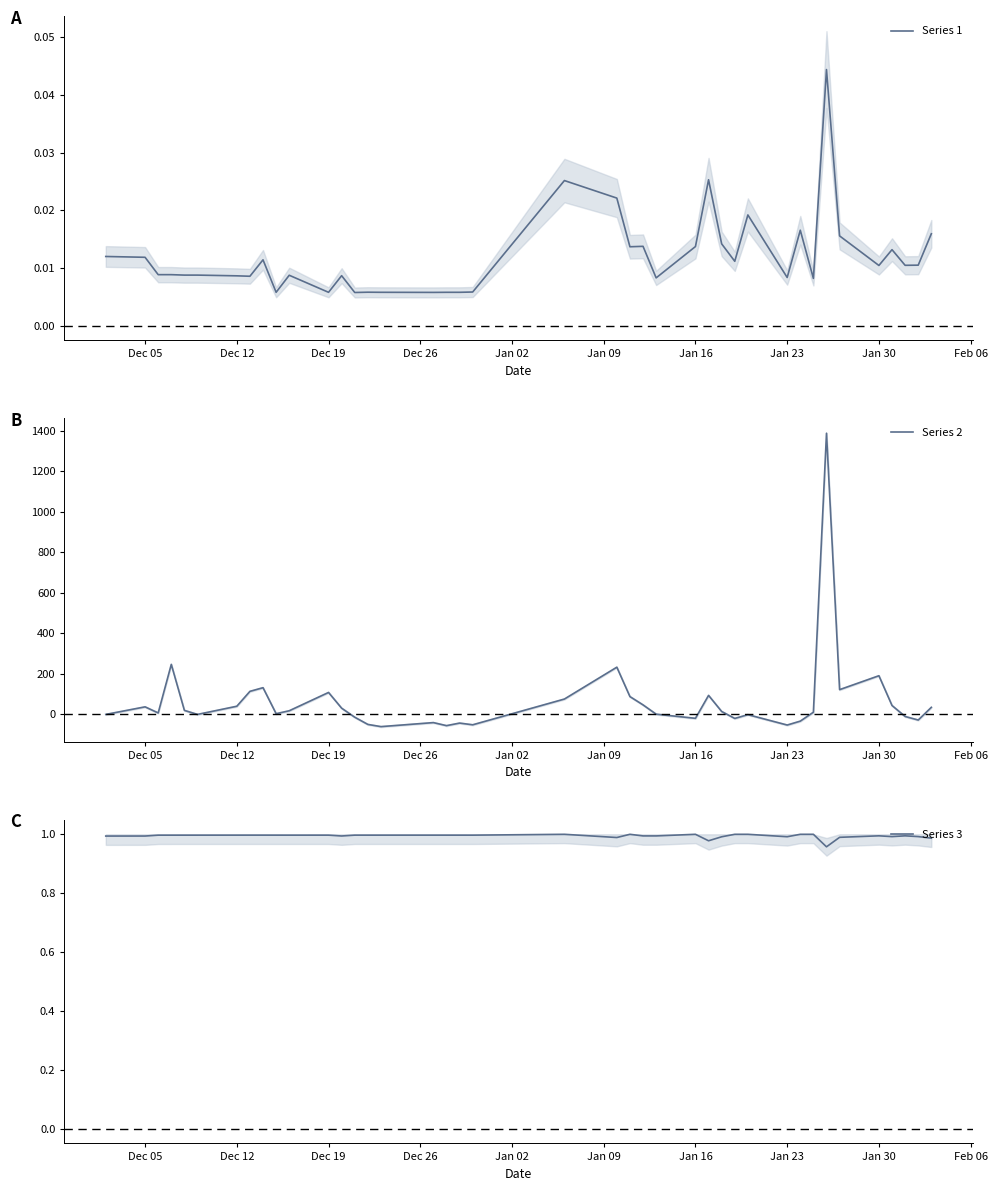

What is the maximum value for Series 2?

1388.0